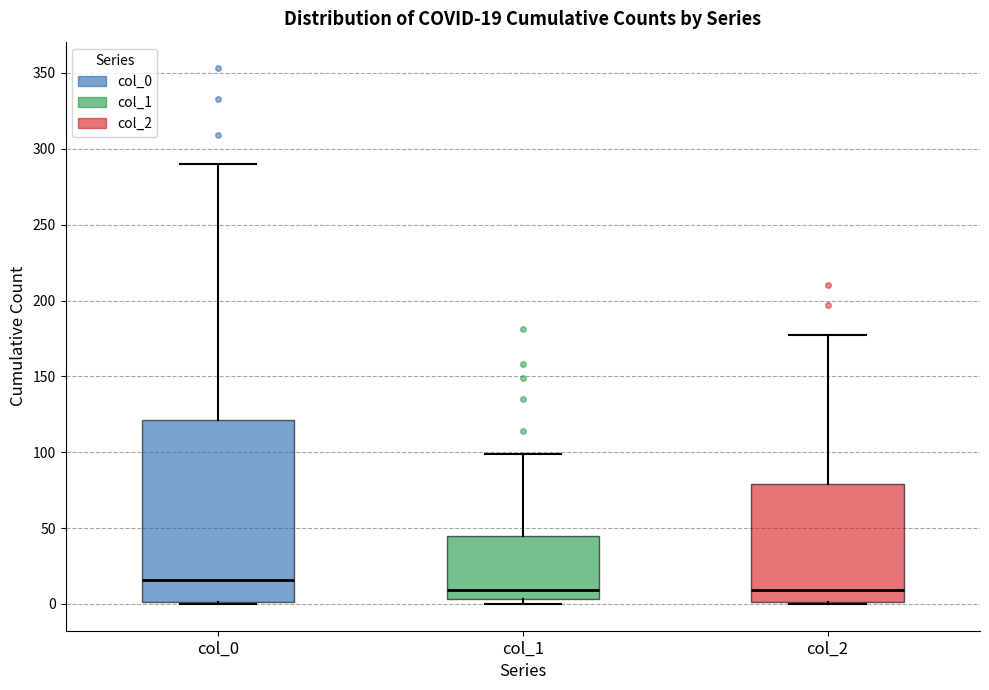

Which box is the tallest, from its lower edge to its upper edge?

col_0